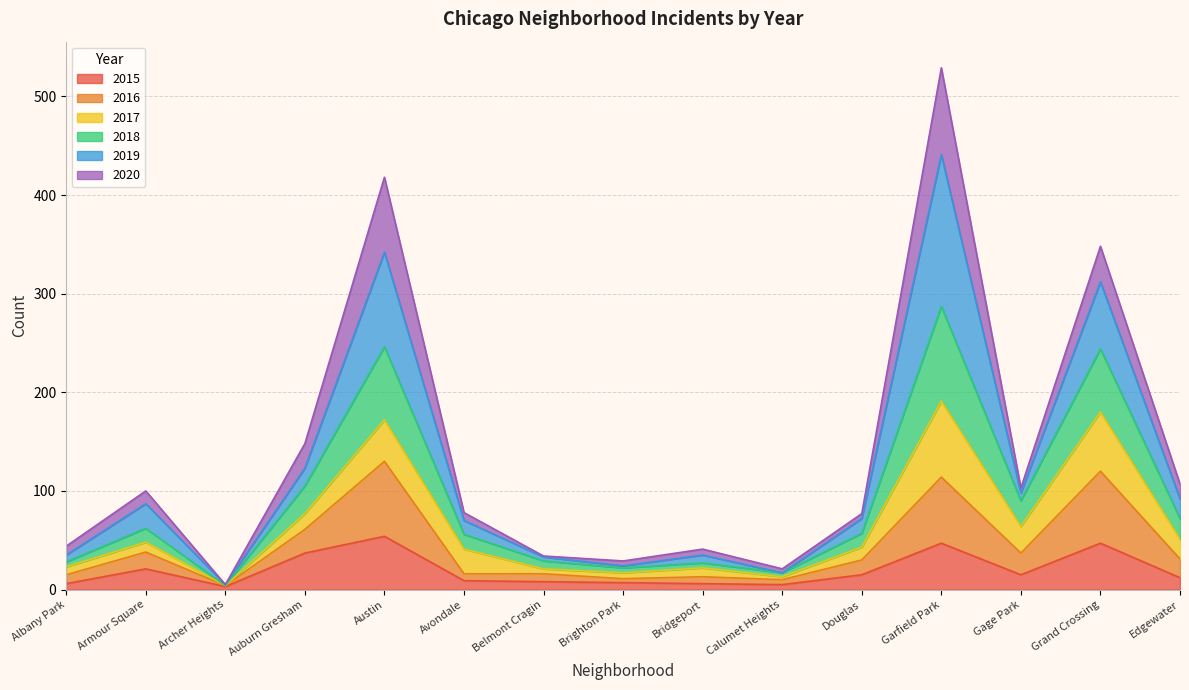

What is the label of the 13th point from the right?

Archer Heights